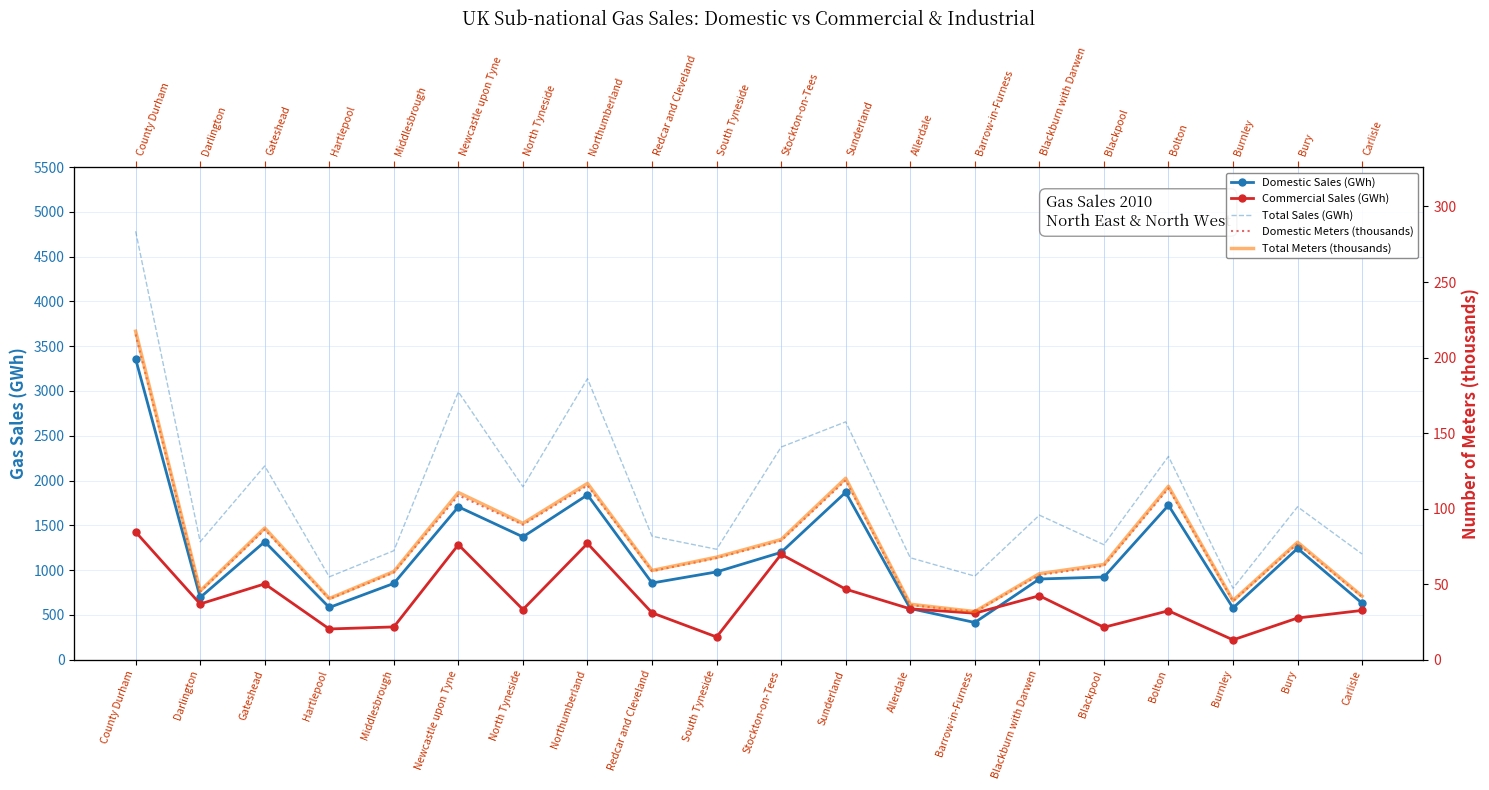

True or false: Commercial Sales (GWh) and Total Sales (GWh) cross at least once.

False